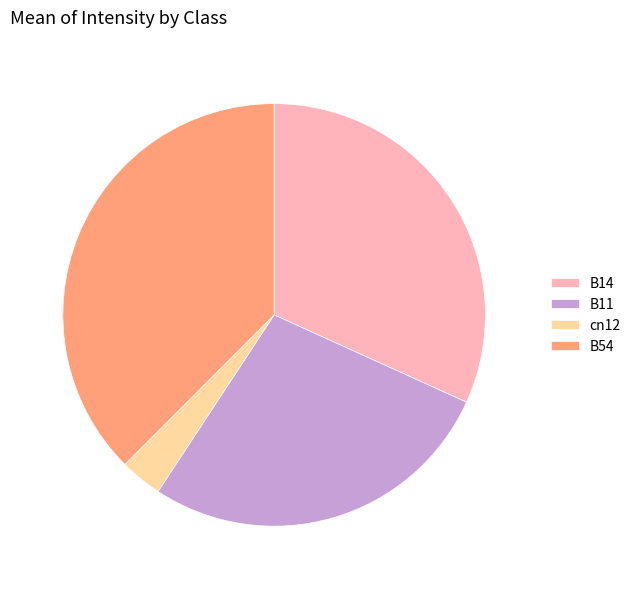

True or false: cn12 accounts for 9% of the total.

False